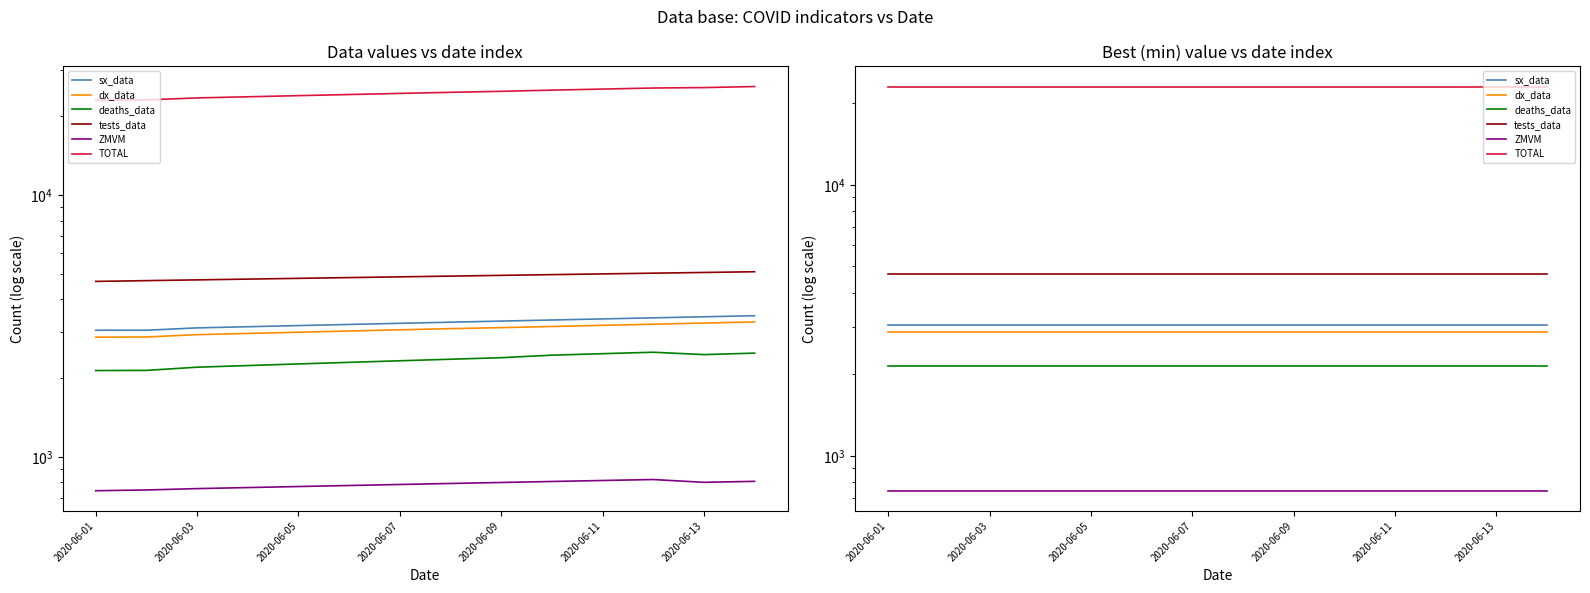

Where is ZMVM nearest to the value 743?

2020-06-01